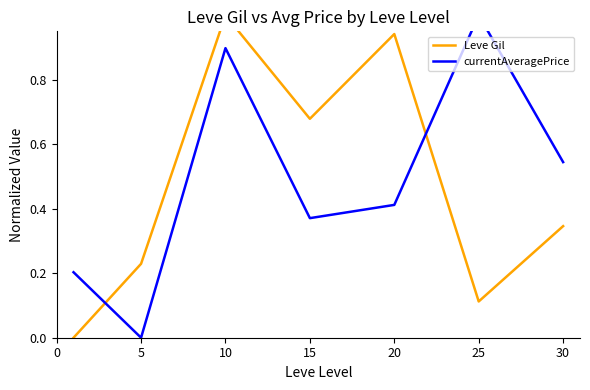

What is the difference between the currentAveragePrice values at 25 and 30?

0.5